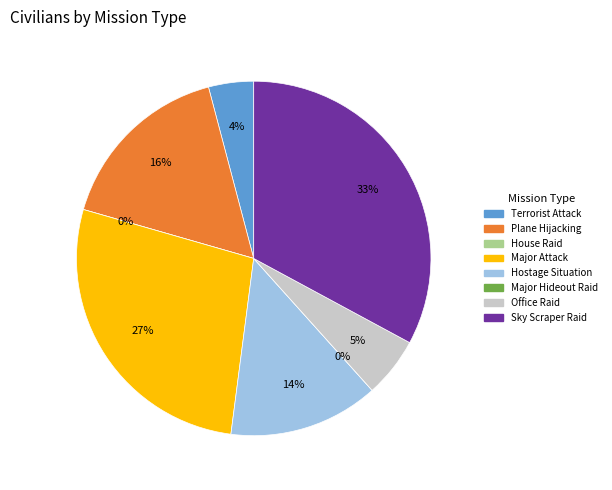

The Hostage Situation slice represents 4% of the pie. True or false?

False